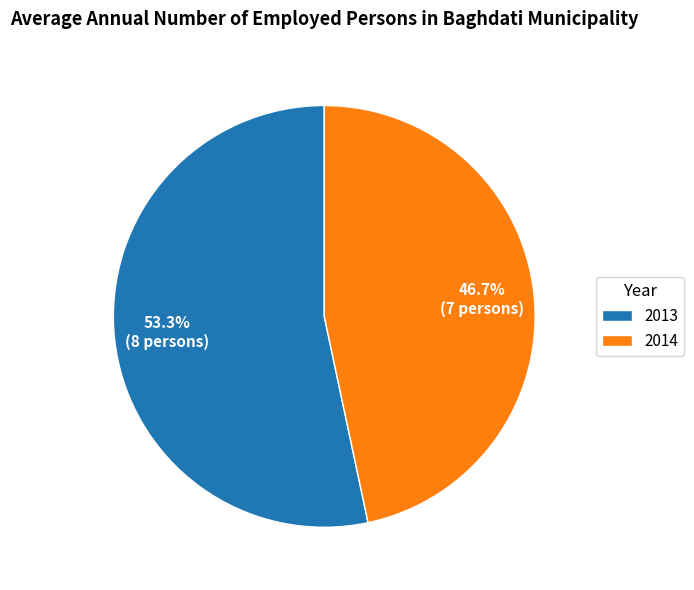

How many slices are in this pie chart?

2